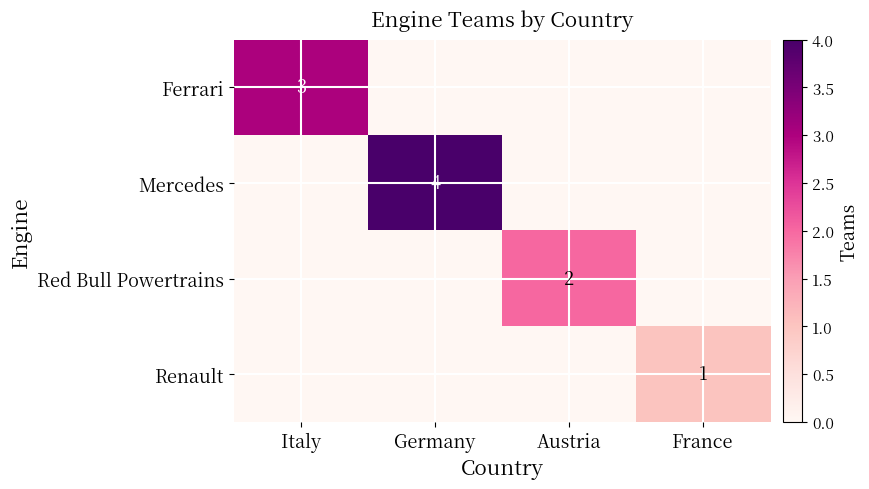

Which label corresponds to the smallest value in the chart?

Germany